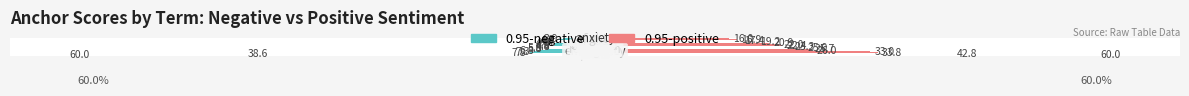

Reading left to right, what are all the values shown in this chart?

0.95-negative: -60.0	-38.6	-7.8	-7.3	-6.8	-5.8	-5.8	-4.8	-4.8	-4.8	-4.8	-4.4	-4.3	-4.3	-3.9
0.95-positive: 60.0	42.8	33.8	33.0	26.0	25.7	25.0	23.3	22.4	22.0	20.9	19.2	17.4	16.9	16.0